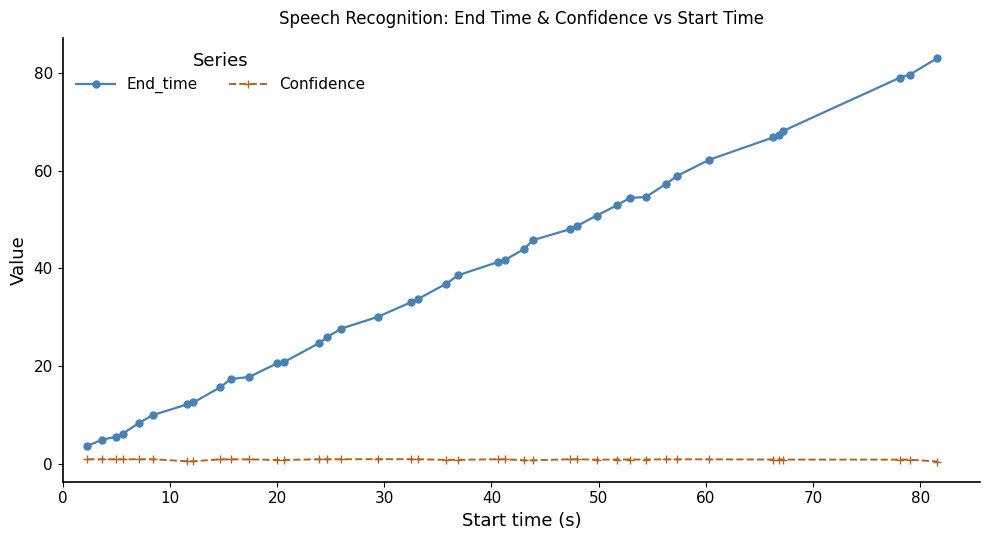

Which series has the widest spread of values?

End_time